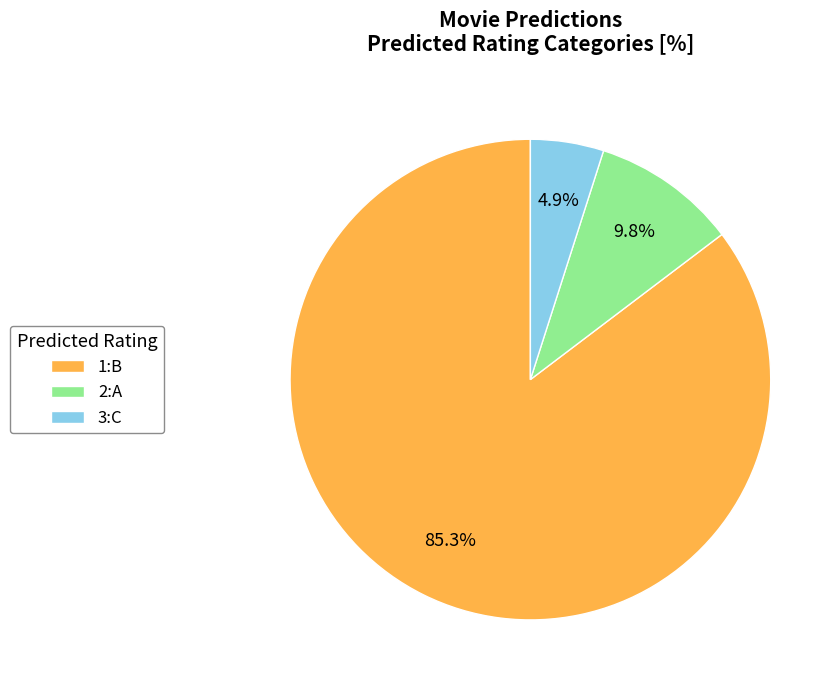

The 2:A slice represents 40% of the pie. True or false?

False